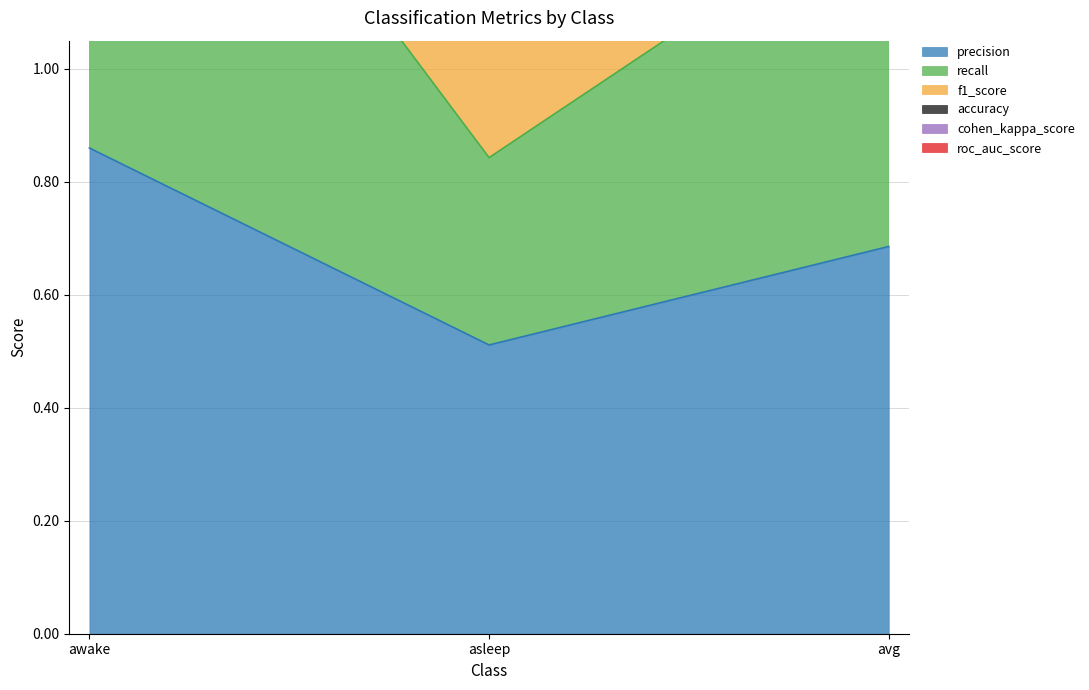

Is it true that precision equals 1.3 at awake?

False